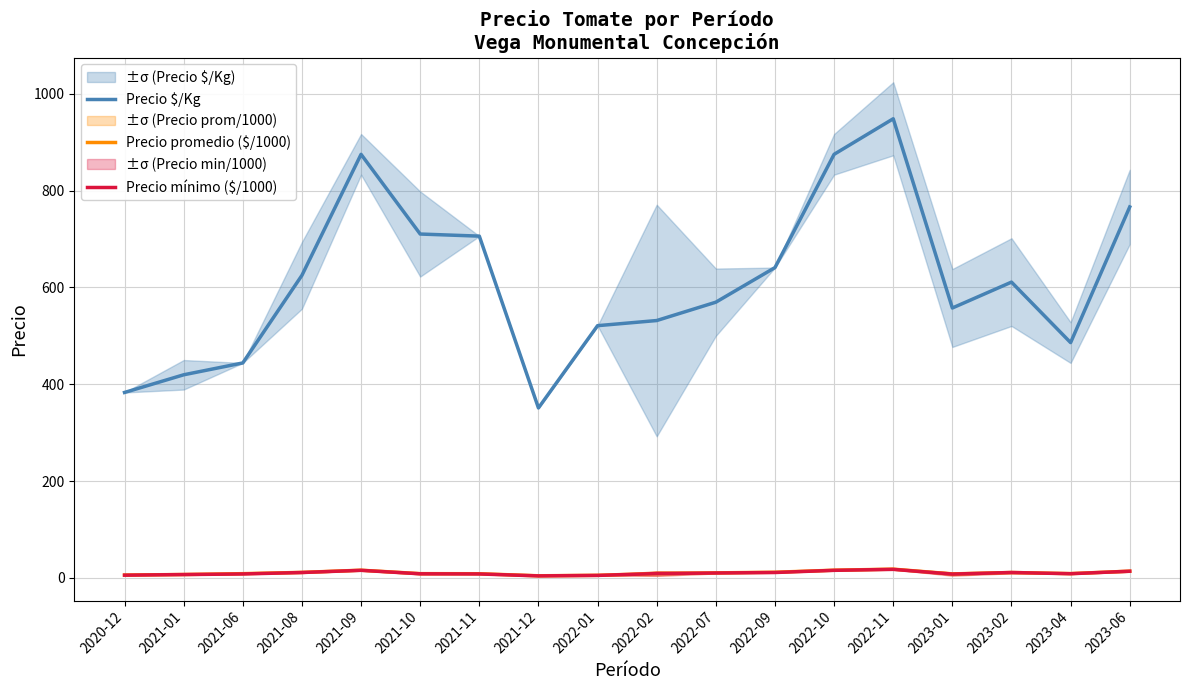

How many interior local peaks does the Precio $/Kg series have?

3